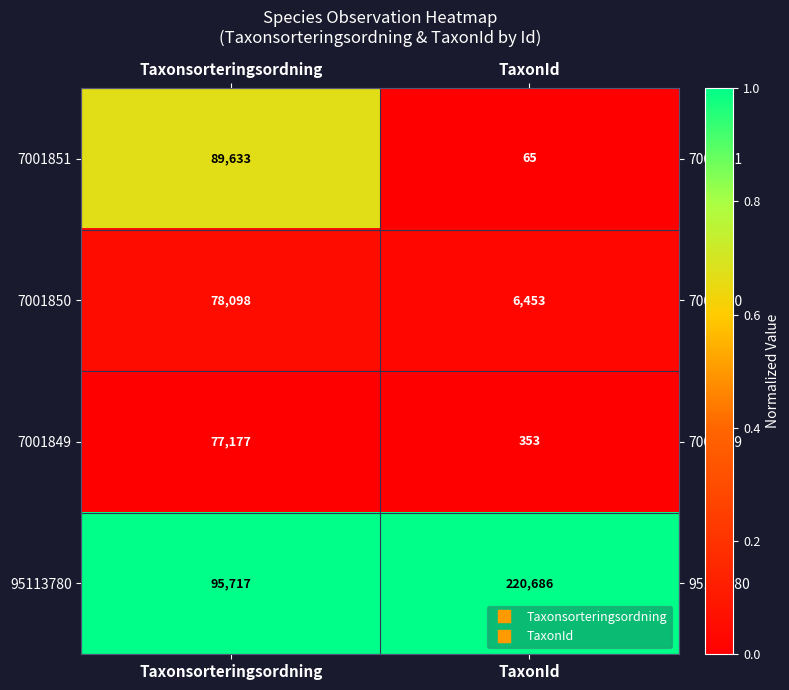

True or false: 7001849 has a value of 77177 at Taxonsorteringsordning.

True